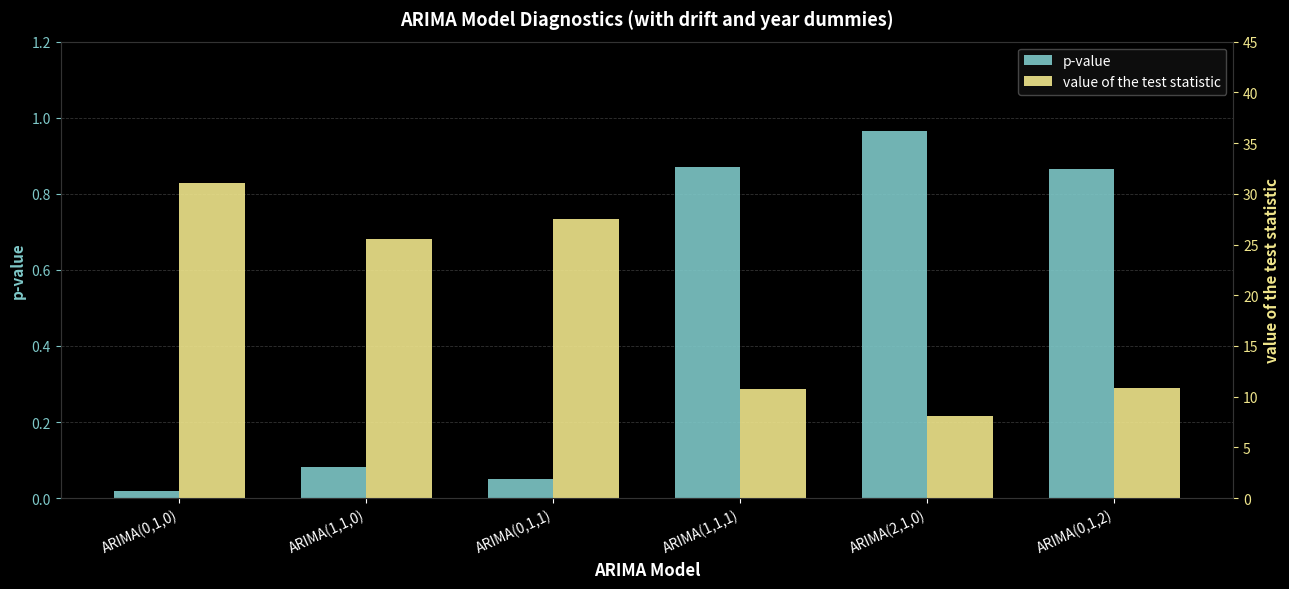

Where does the value of the test statistic series first go above 25?

ARIMA(0,1,0)